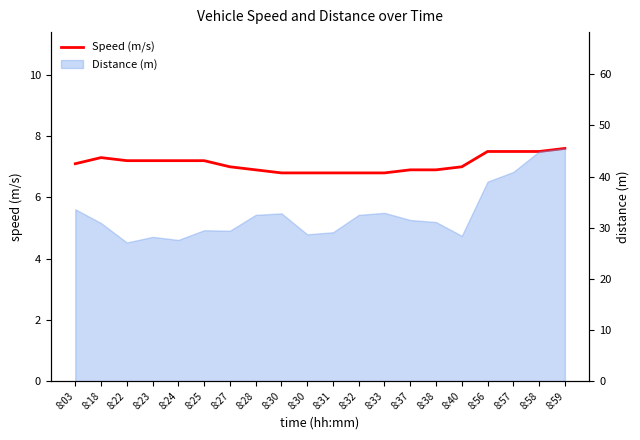

Between 8:03 and 8:40, which is larger?

8:03